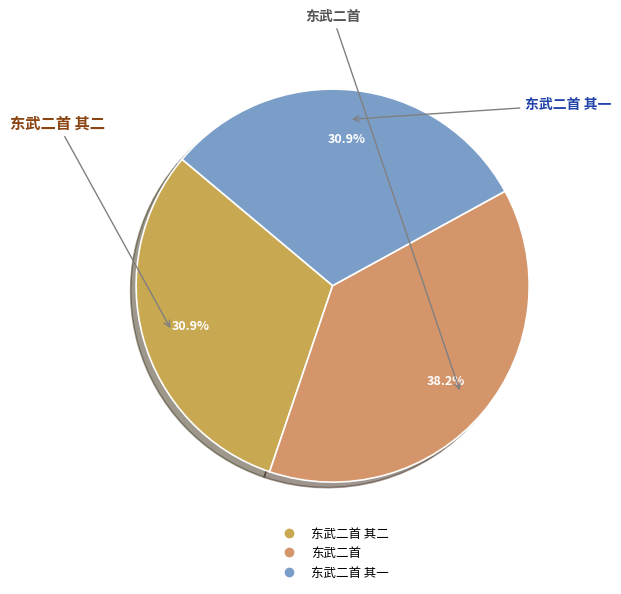

To the nearest percent, what is the average slice percentage?

33%